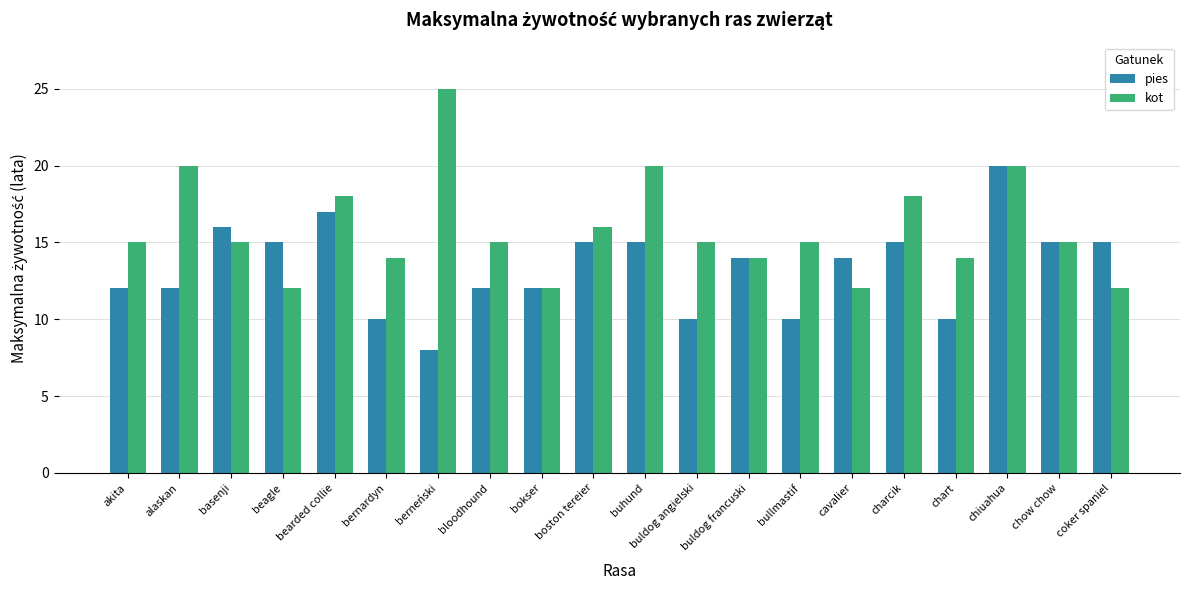

How many groups of bars are there?

20